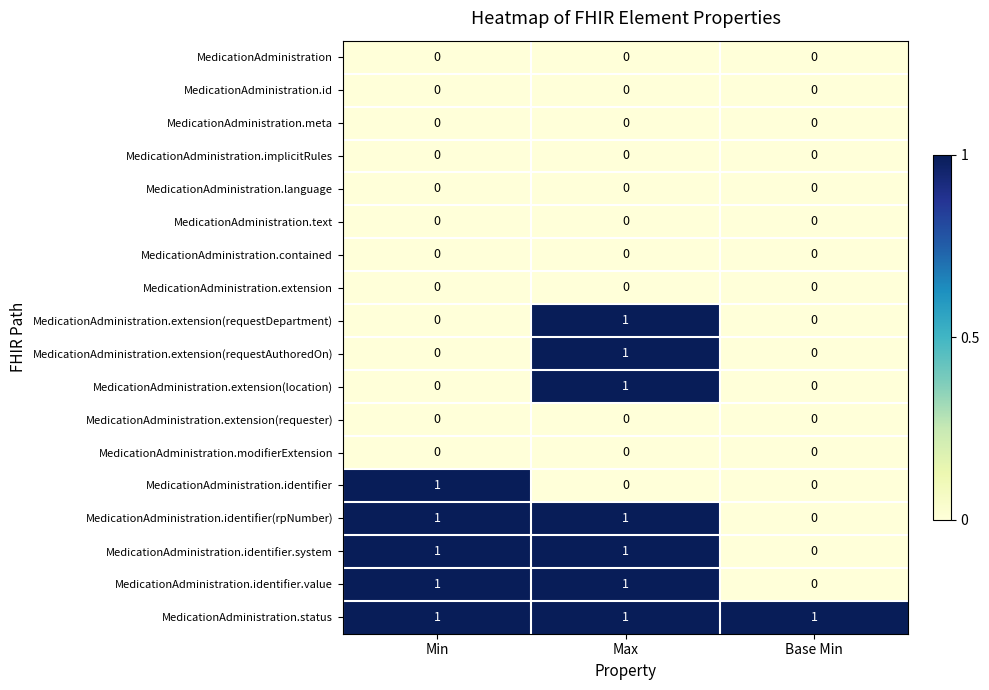

What is the difference between the highest and lowest values at Max?

1